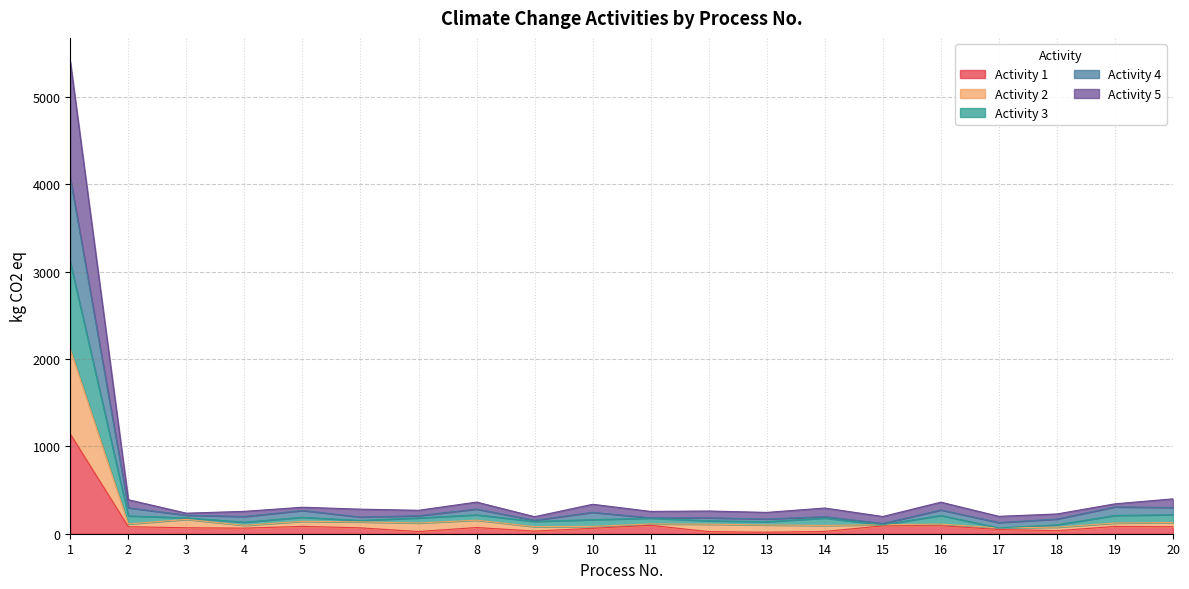

What is the value of the Activity 4 point at the 4th from the left?

197